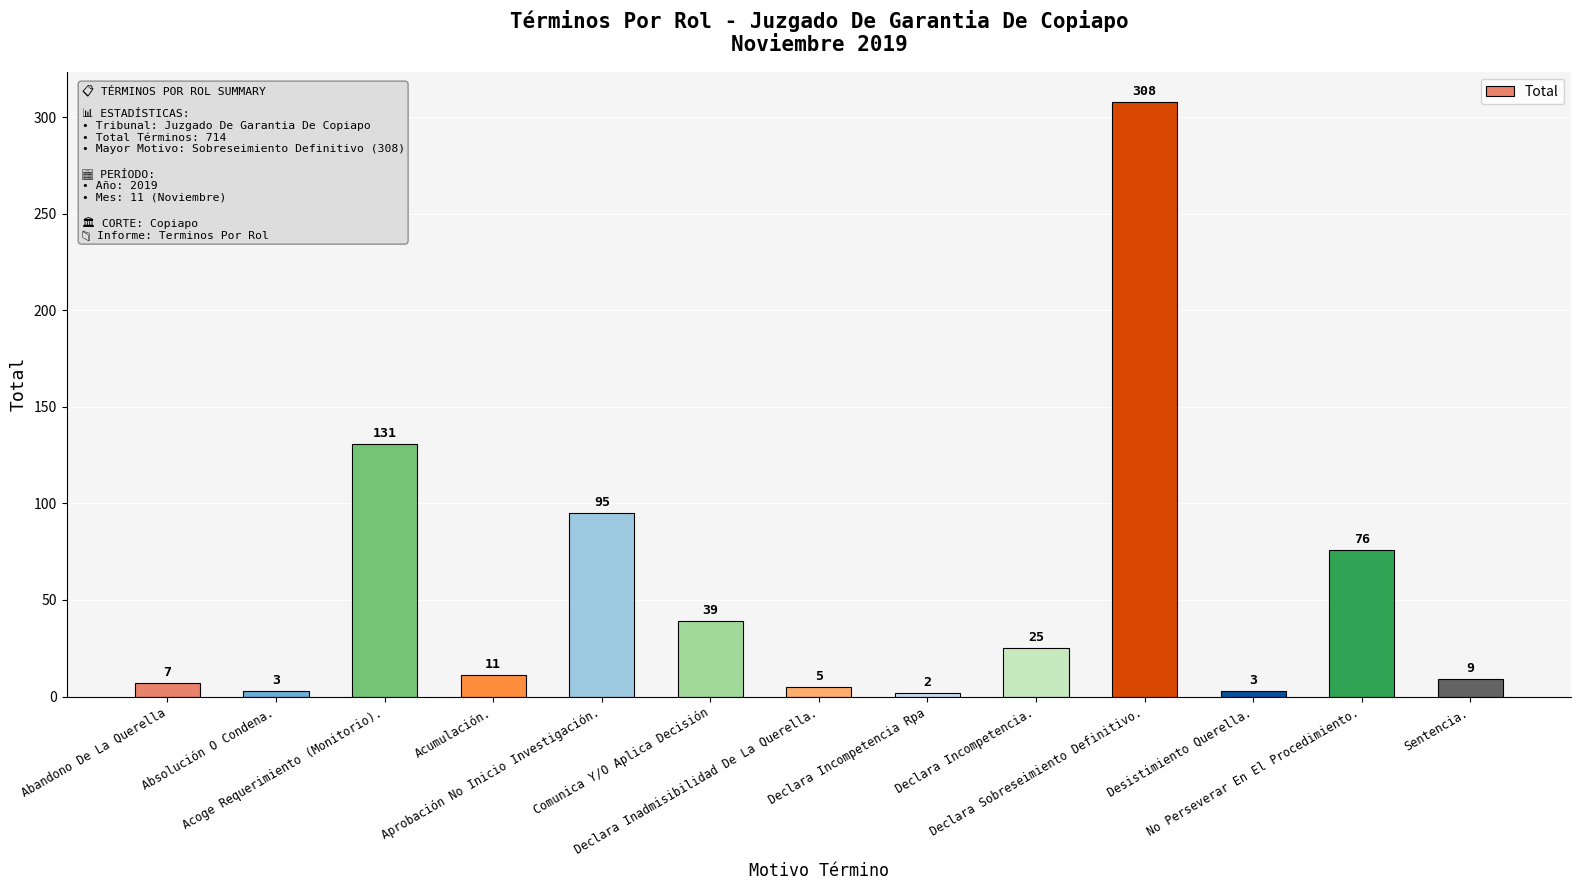

Which has a higher value, Comunica Y/O Aplica Decisión or Declara Sobreseimiento Definitivo.?

Declara Sobreseimiento Definitivo.